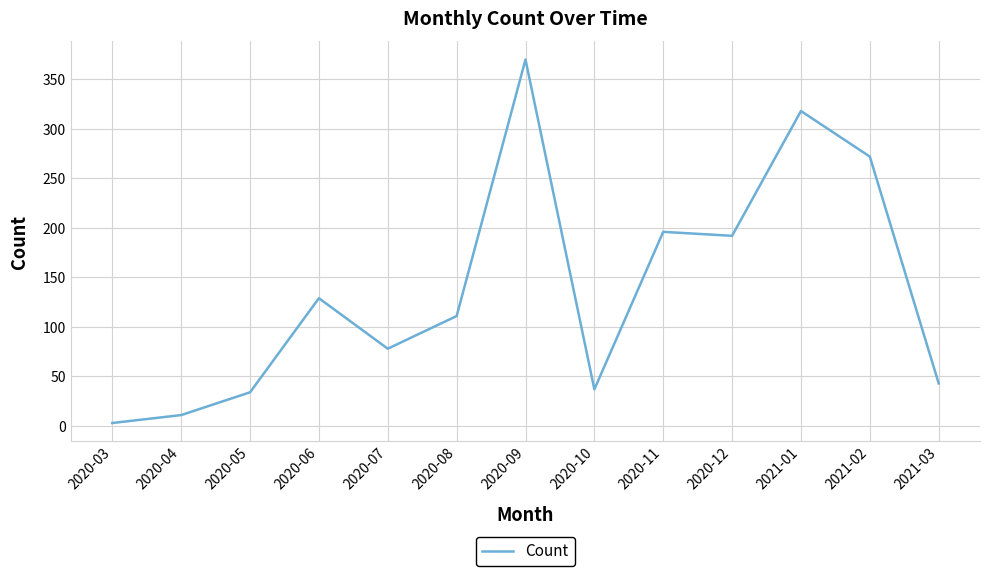

At which category does the data reach its first local valley?

2020-07